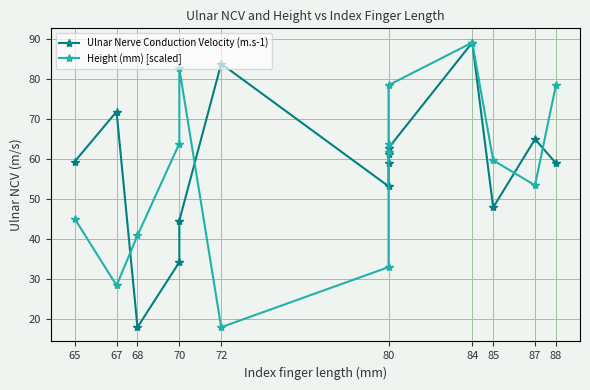

Reading left to right, list all the values displayed in this chart.

Ulnar Nerve Conduction Velocity (m.s-1): 59.4	71.9	17.9	34.2	44.6	83.9	53.2	59.0	61.2	62.8	89.2	47.9	65.0	59.0
Height (mm) [scaled]: 45.1	28.4	40.9	63.9	82.7	17.9	33.0	61.8	63.9	78.5	89.2	59.7	53.4	78.5